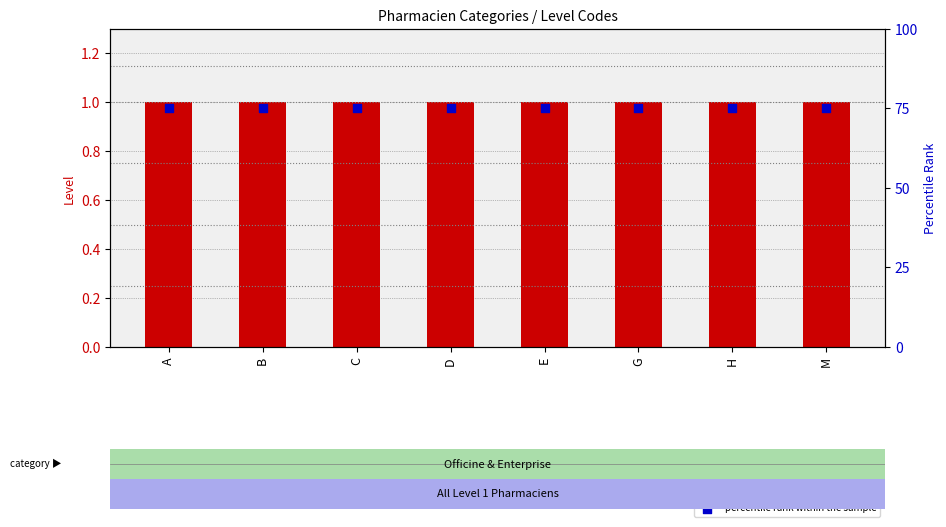

Is the value of percentile rank within the sample at M greater than the value of level count at E?

Yes